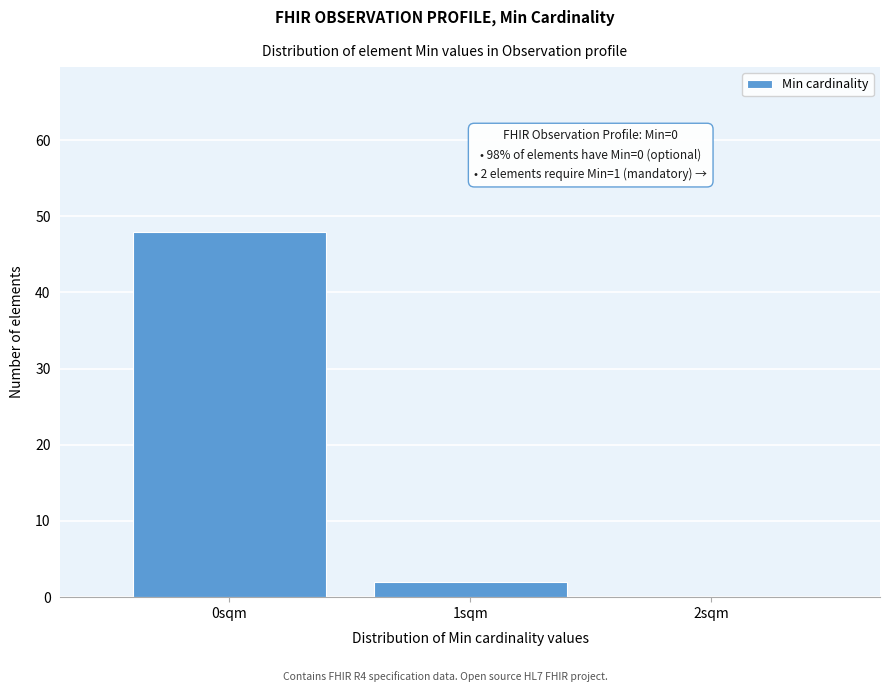

Reading left to right, extract all data points from this chart.

0sqm=48	1sqm=2	2sqm=0